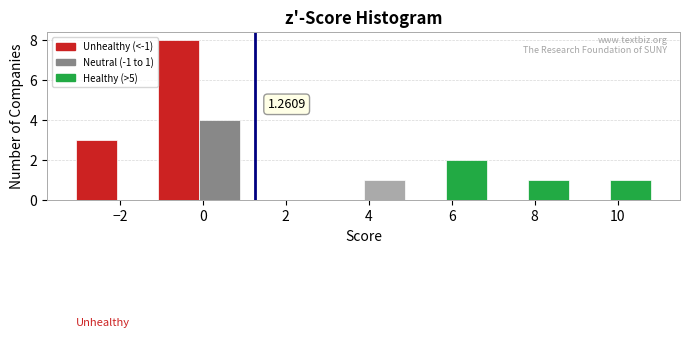

Which range on the x-axis has the tallest bar?

-1.0 to 0.0